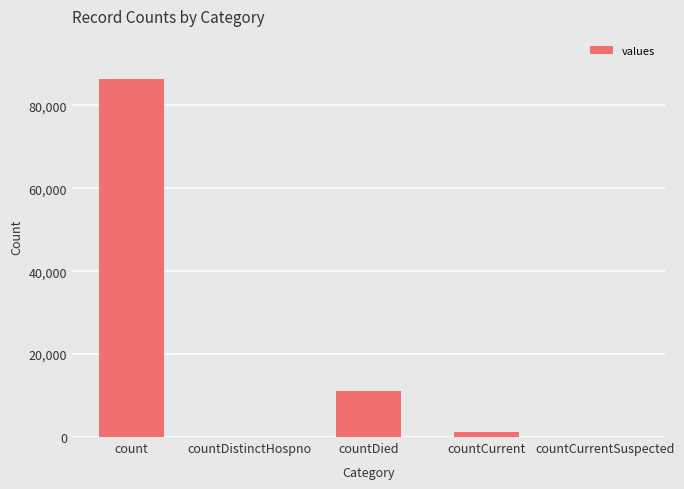

At which label is the value closest to 43200?

countDied